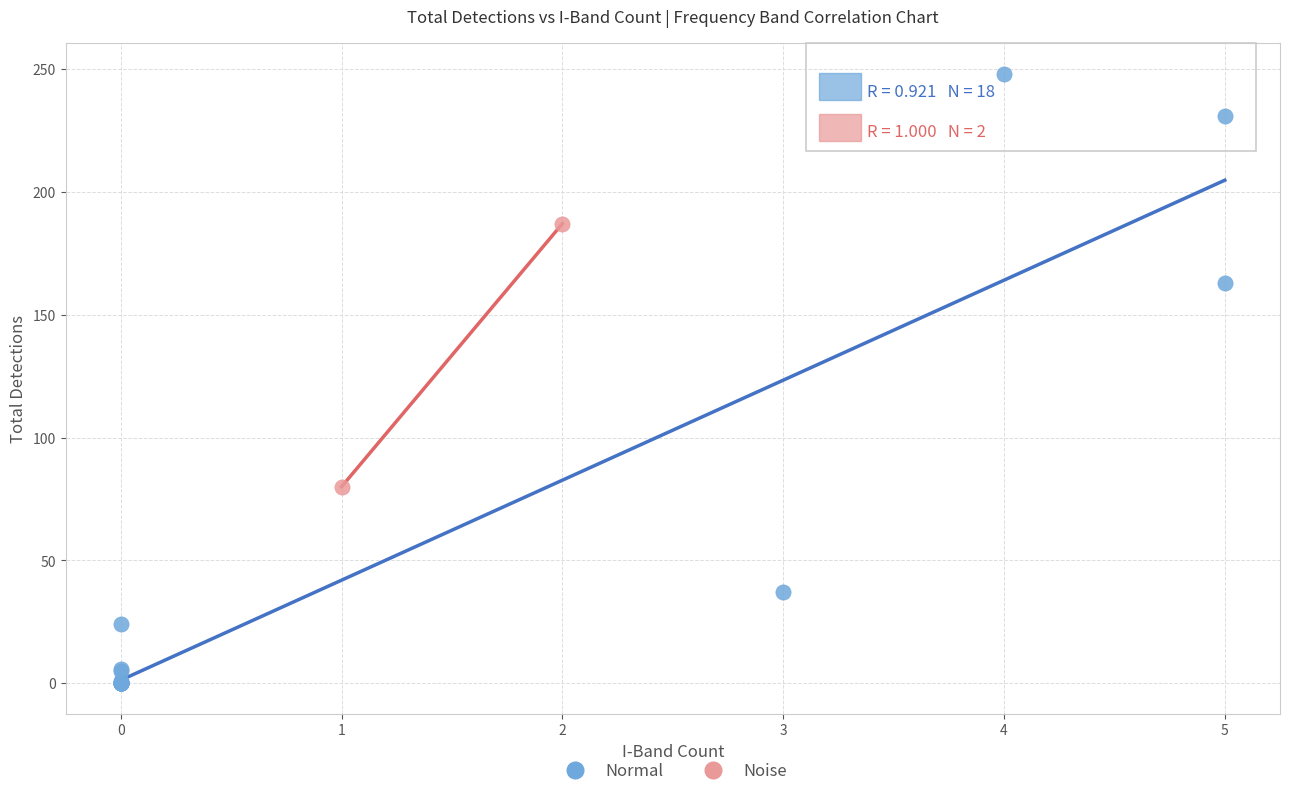

What are all the series names shown in the legend?

Normal, Noise